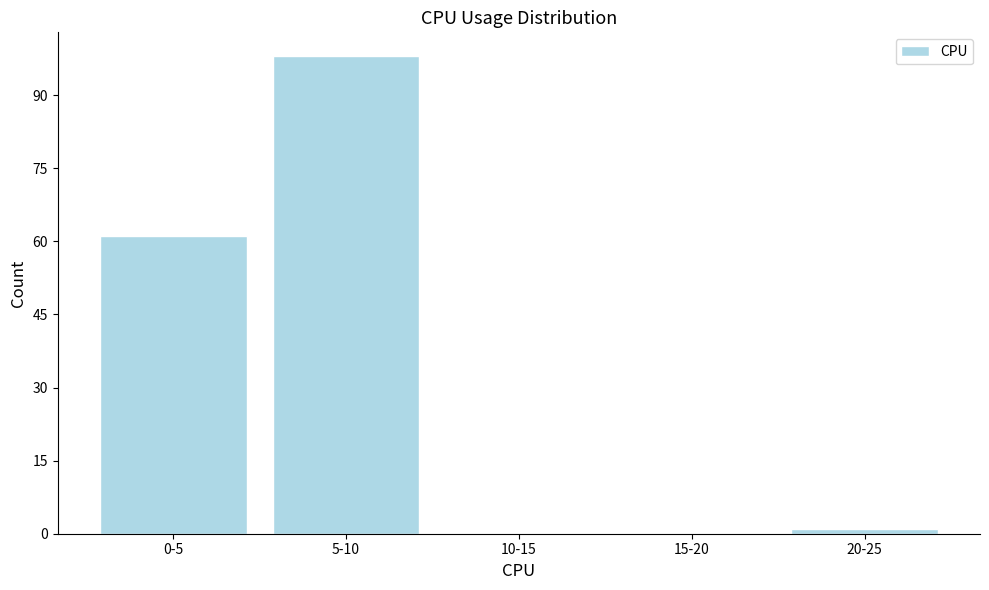

Reading left to right, extract all data points from this chart.

0-5=61	5-10=98	10-15=0	15-20=0	20-25=1